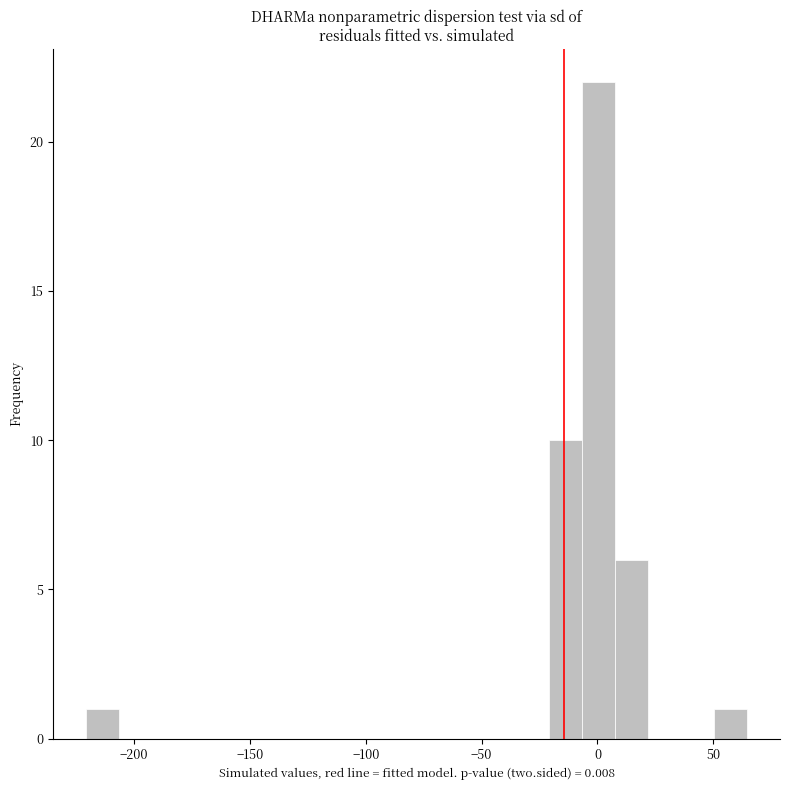

Read against the x-axis, roughly where is the centre of the tallest bar?

0